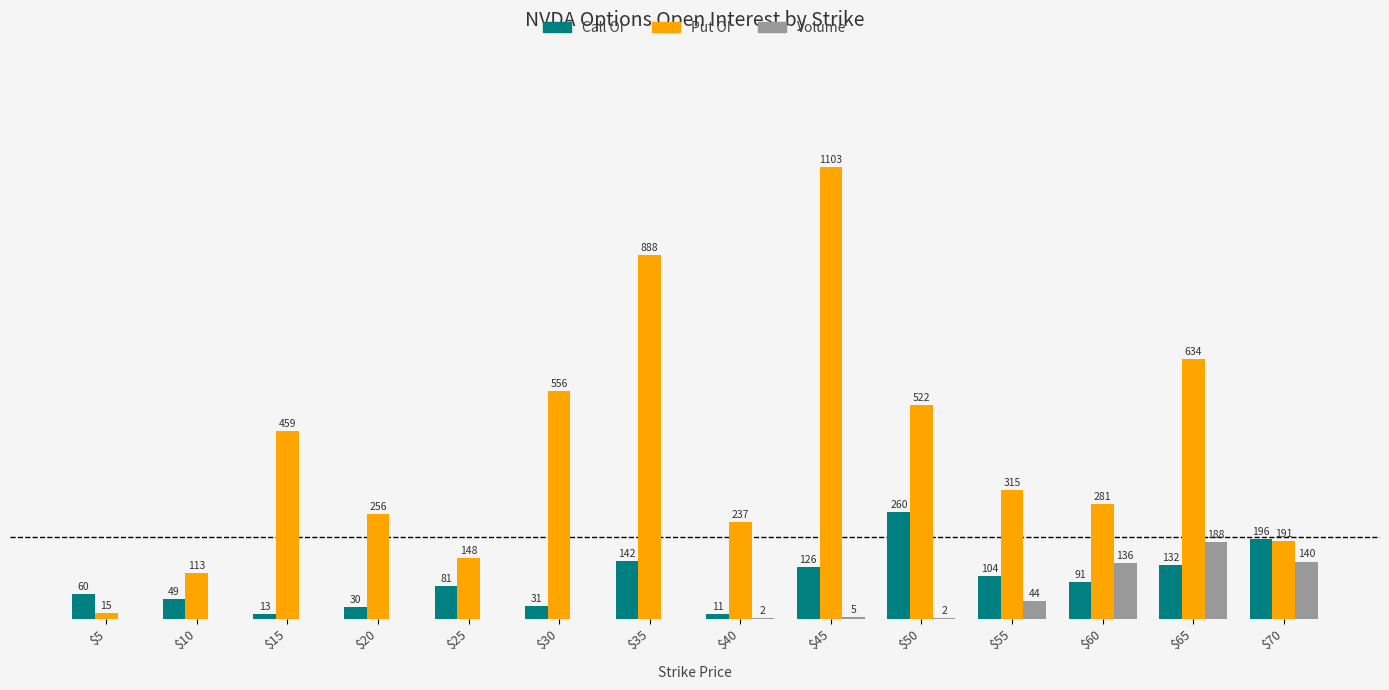

At which category is the sum across all series the highest?

$45